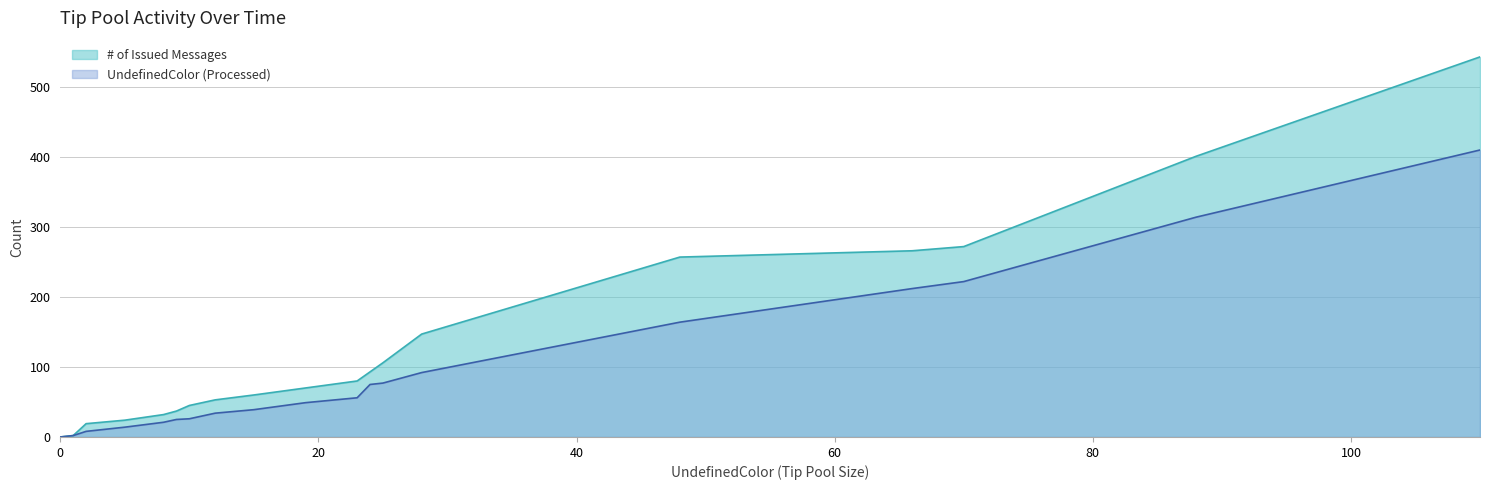

How many data points in # of Issued Messages are above 70?

9